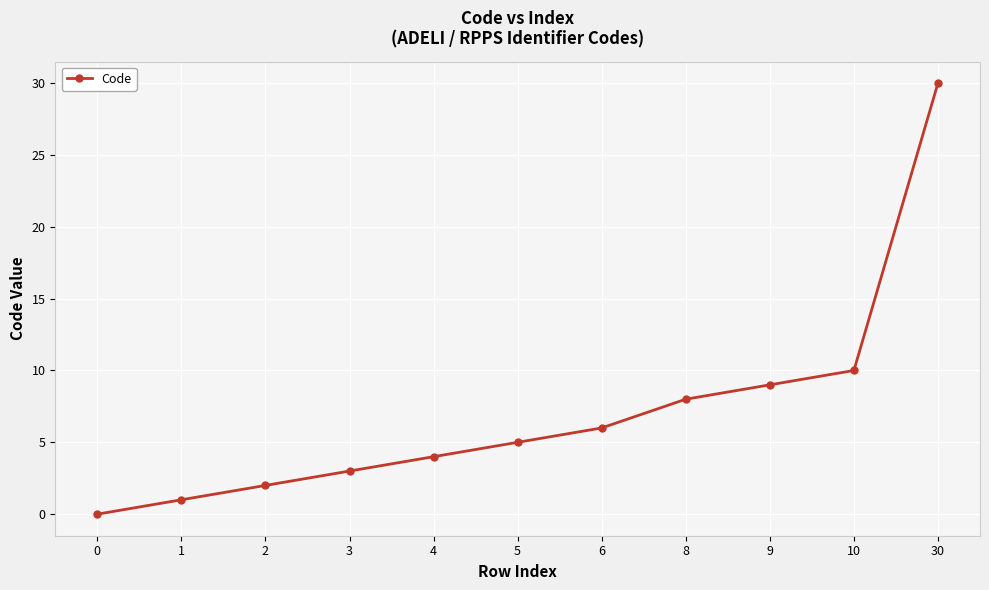

What is the maximum value shown in the chart?

30